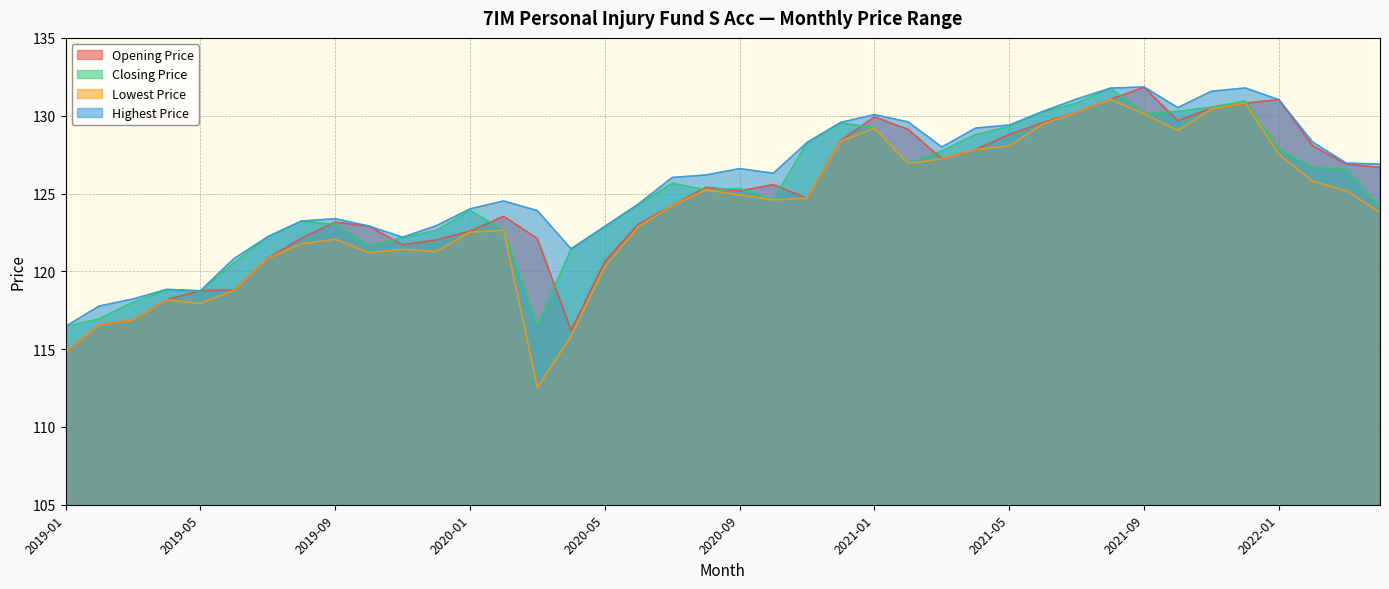

Reading left to right, what are all the values shown in this chart?

Opening Price: 114.8	116.6	116.9	118.2	118.8	118.8	120.8	122.1	123.2	122.9	121.7	122.0	122.6	123.5	122.1	116.2	120.6	123.0	124.2	125.4	125.2	125.6	124.7	128.4	129.9	129.1	127.2	127.8	128.8	129.6	130.2	131.1	131.8	129.7	130.5	130.8	131.0	128.1	126.9	126.7
Closing Price: 116.5	117.0	118.0	118.8	118.7	120.5	122.2	123.2	123.0	121.6	122.2	122.6	123.9	122.6	116.5	121.4	122.9	124.3	125.7	125.2	125.3	124.6	128.3	129.5	129.2	126.9	127.7	128.8	129.3	130.2	130.8	131.8	130.1	130.3	130.6	130.9	127.8	126.7	126.5	124.1
Lowest Price: 114.8	116.6	116.9	118.2	117.9	118.8	120.8	121.8	122.1	121.2	121.4	121.3	122.5	122.6	112.5	115.8	120.3	122.9	124.2	125.2	124.9	124.6	124.7	128.3	129.2	126.9	127.2	127.8	128.1	129.5	130.2	131.1	130.1	129.1	130.4	130.8	127.5	125.8	125.2	123.8
Highest Price: 116.5	117.8	118.2	118.8	118.8	120.8	122.2	123.2	123.4	122.9	122.2	122.9	124.0	124.5	123.9	121.4	122.9	124.3	126.0	126.2	126.6	126.3	128.3	129.6	130.1	129.6	128.0	129.2	129.4	130.3	131.1	131.8	131.8	130.5	131.6	131.8	131.0	128.3	127.0	126.9